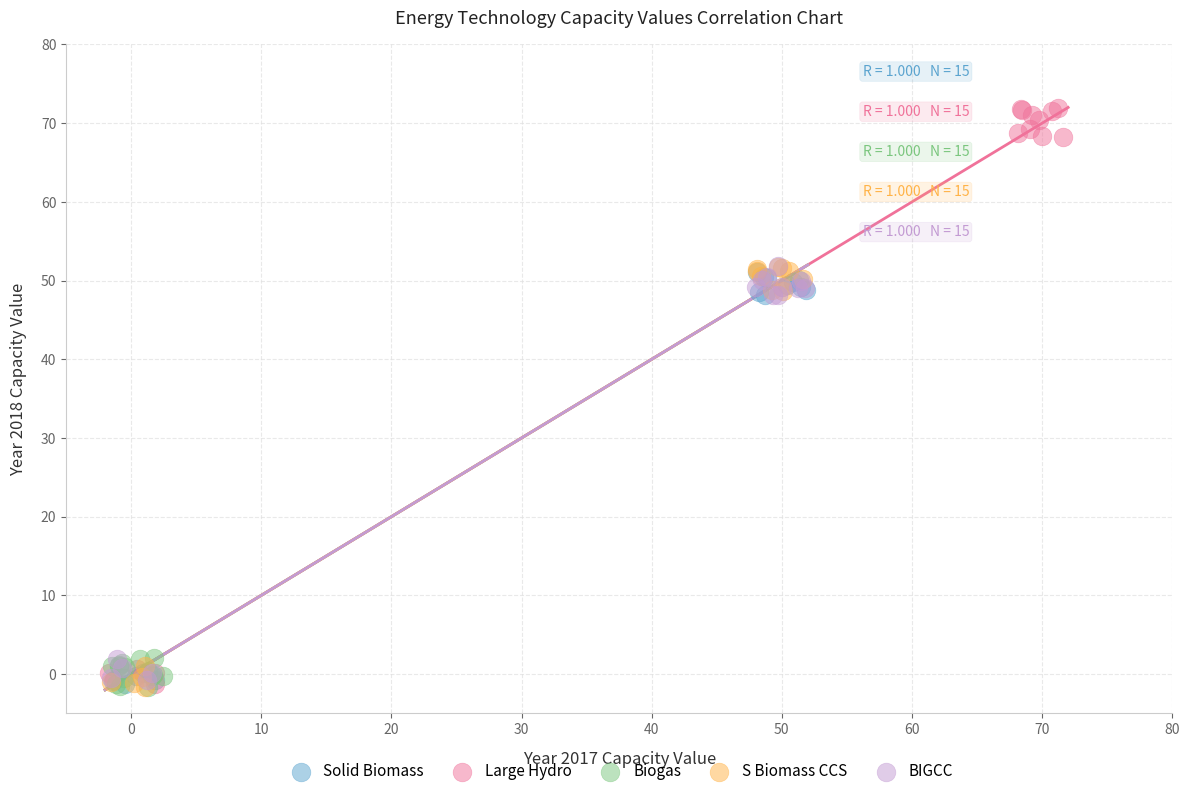

Which series contains the highest Y value?

Large Hydro